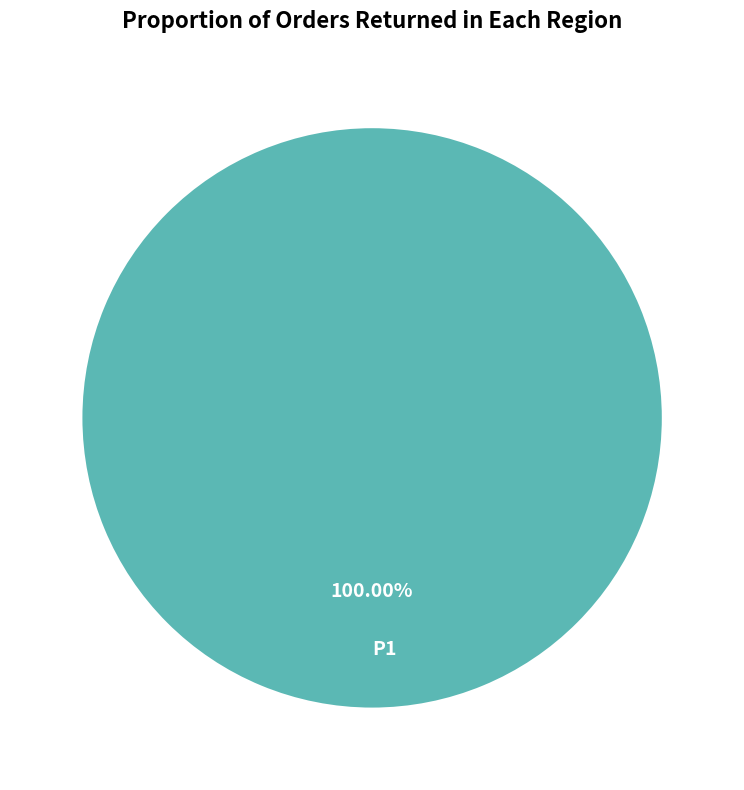

Rank the categories by value from lowest to highest.

P1